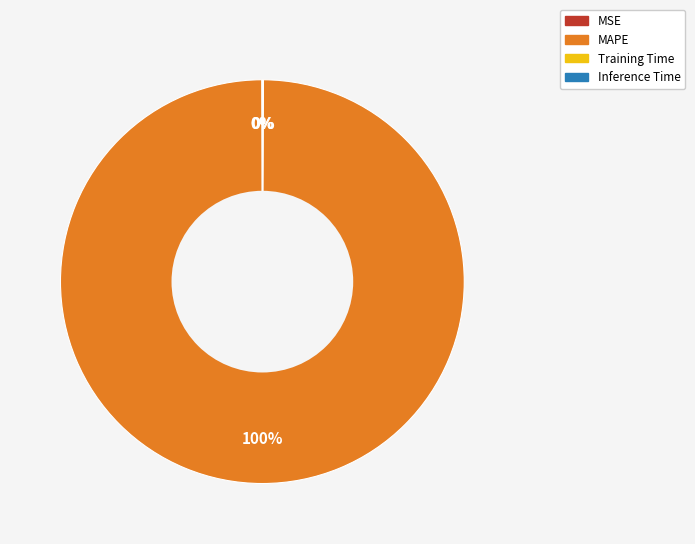

Which category has the biggest portion of the pie?

MAPE